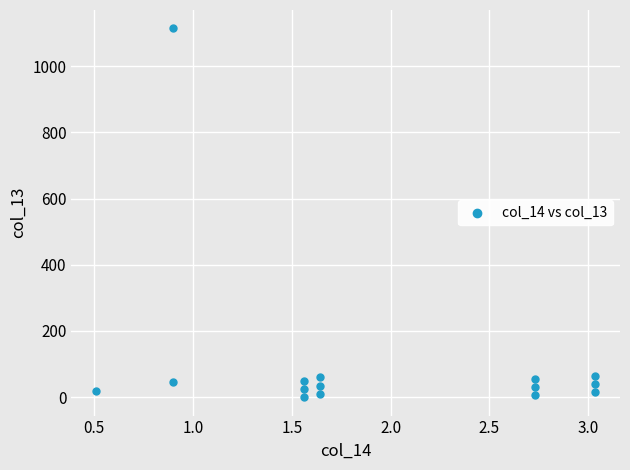

What is the range of Y values (max minus min)?

1114